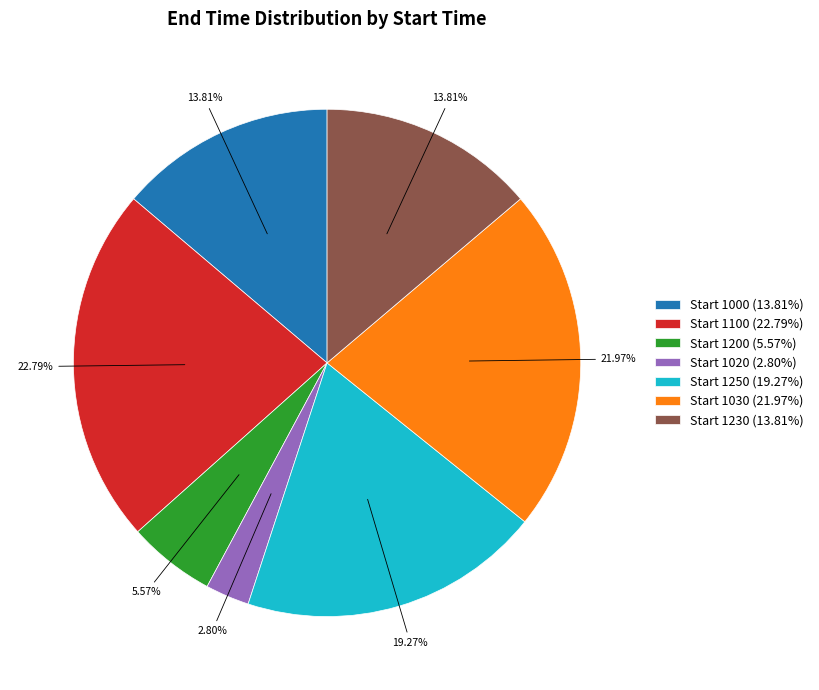

What is the ratio of the value at Start 1030 (21.97%) to the value at Start 1250 (19.27%)?

1.1